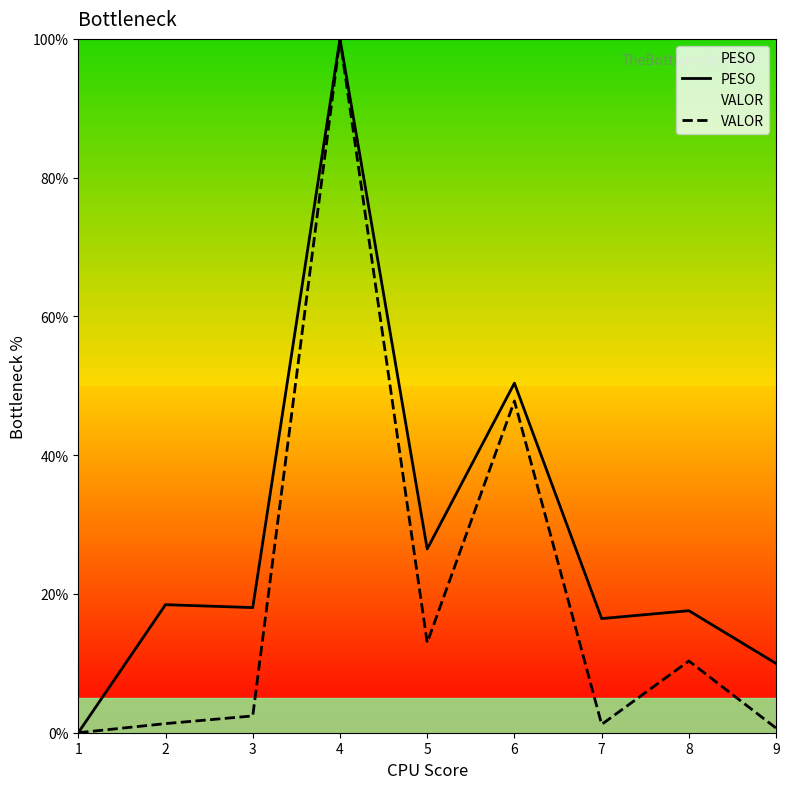

Does the chart have visible grid lines?

No